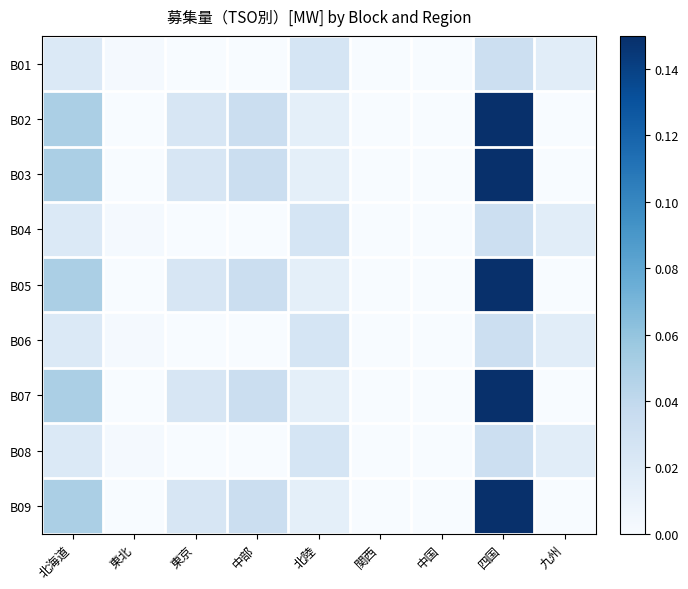

At which category is the sum across all series the highest?

四国